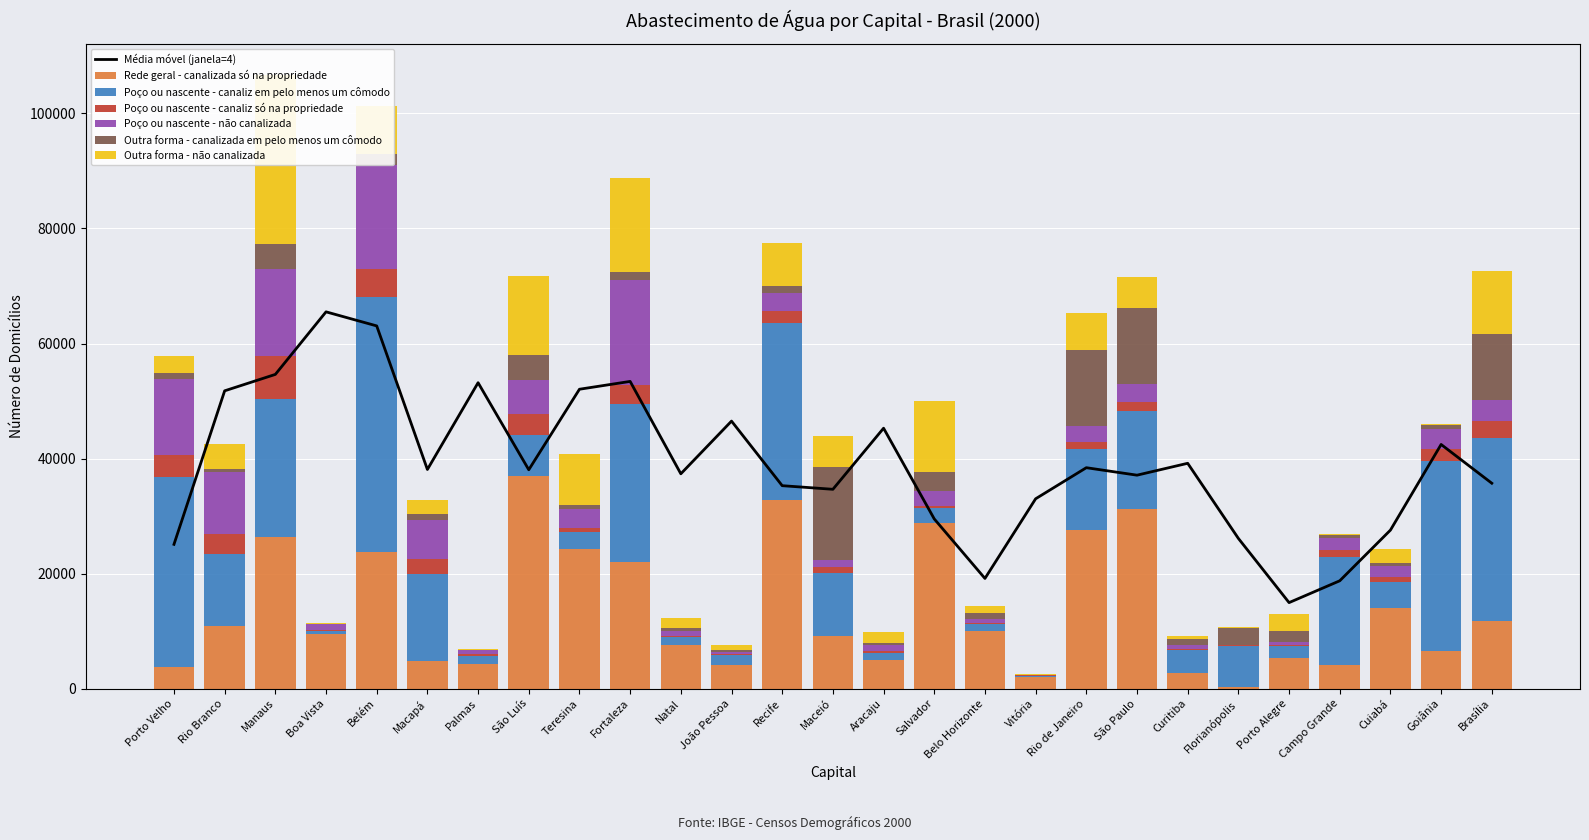

Reading right to left, extract all data points from this chart.

Rede geral - canalizada só na propriedade: Brasília=11711	Goiânia=6543	Cuiabá=14065	Campo Grande=4190	Porto Alegre=5372	Florianópolis=297	Curitiba=2763	São Paulo=31227	Rio de Janeiro=27564	Vitória=1964	Belo Horizonte=9986	Salvador=28827	Aracaju=5040	Maceió=9090	Recife=32717	João Pessoa=4180	Natal=7651	Fortaleza=22046	Teresina=24290	São Luís=36966	Palmas=4362	Macapá=4882	Belém=23768	Boa Vista=9465	Manaus=26383	Rio Branco=10961	Porto Velho=3729
Poço ou nascente - canaliz em pelo menos um cômodo: Brasília=31898	Goiânia=32981	Cuiabá=4449	Campo Grande=18744	Porto Alegre=2118	Florianópolis=7133	Curitiba=3879	São Paulo=16964	Rio de Janeiro=14074	Vitória=325	Belo Horizonte=1330	Salvador=2522	Aracaju=1135	Maceió=10997	Recife=30835	João Pessoa=1604	Natal=1297	Fortaleza=27488	Teresina=2900	São Luís=7086	Palmas=1344	Macapá=15000	Belém=44241	Boa Vista=541	Manaus=23999	Rio Branco=12374	Porto Velho=33021
Poço ou nascente - canaliz só na propriedade: Brasília=2988	Goiânia=2223	Cuiabá=824	Campo Grande=1141	Porto Alegre=120	Florianópolis=84	Curitiba=272	São Paulo=1605	Rio de Janeiro=1257	Vitória=13	Belo Horizonte=185	Salvador=405	Aracaju=379	Maceió=991	Recife=2101	João Pessoa=249	Natal=133	Fortaleza=3266	Teresina=766	São Luís=3725	Palmas=354	Macapá=2690	Belém=5015	Boa Vista=224	Manaus=7510	Rio Branco=3580	Porto Velho=3914
Poço ou nascente - não canalizada: Brasília=3538	Goiânia=3464	Cuiabá=1998	Campo Grande=2037	Porto Alegre=567	Florianópolis=151	Curitiba=759	São Paulo=3242	Rio de Janeiro=2805	Vitória=53	Belo Horizonte=631	Salvador=2691	Aracaju=1039	Maceió=1352	Recife=3137	João Pessoa=282	Natal=968	Fortaleza=18230	Teresina=3335	São Luís=5858	Palmas=625	Macapá=6776	Belém=18049	Boa Vista=929	Manaus=14982	Rio Branco=10799	Porto Velho=13178
Outra forma - canalizada em pelo menos um cômodo: Brasília=11585	Goiânia=642	Cuiabá=587	Campo Grande=562	Porto Alegre=1781	Florianópolis=2840	Curitiba=892	São Paulo=13208	Rio de Janeiro=13258	Vitória=23	Belo Horizonte=1019	Salvador=3158	Aracaju=356	Maceió=16037	Recife=1157	João Pessoa=470	Natal=565	Fortaleza=1346	Teresina=606	São Luís=4326	Palmas=51	Macapá=954	Belém=1853	Boa Vista=31	Manaus=4375	Rio Branco=434	Porto Velho=1039
Outra forma - não canalizada: Brasília=10820	Goiânia=165	Cuiabá=2380	Campo Grande=278	Porto Alegre=3034	Florianópolis=268	Curitiba=558	São Paulo=5353	Rio de Janeiro=6276	Vitória=127	Belo Horizonte=1170	Salvador=12382	Aracaju=1893	Maceió=5422	Recife=7456	João Pessoa=722	Natal=1743	Fortaleza=16415	Teresina=8867	São Luís=13790	Palmas=177	Macapá=2498	Belém=8368	Boa Vista=224	Manaus=29500	Rio Branco=4431	Porto Velho=2909